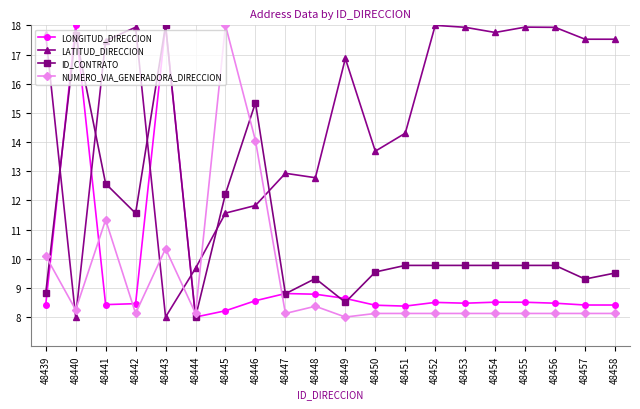

At which category is the sum across all series the highest?

48443